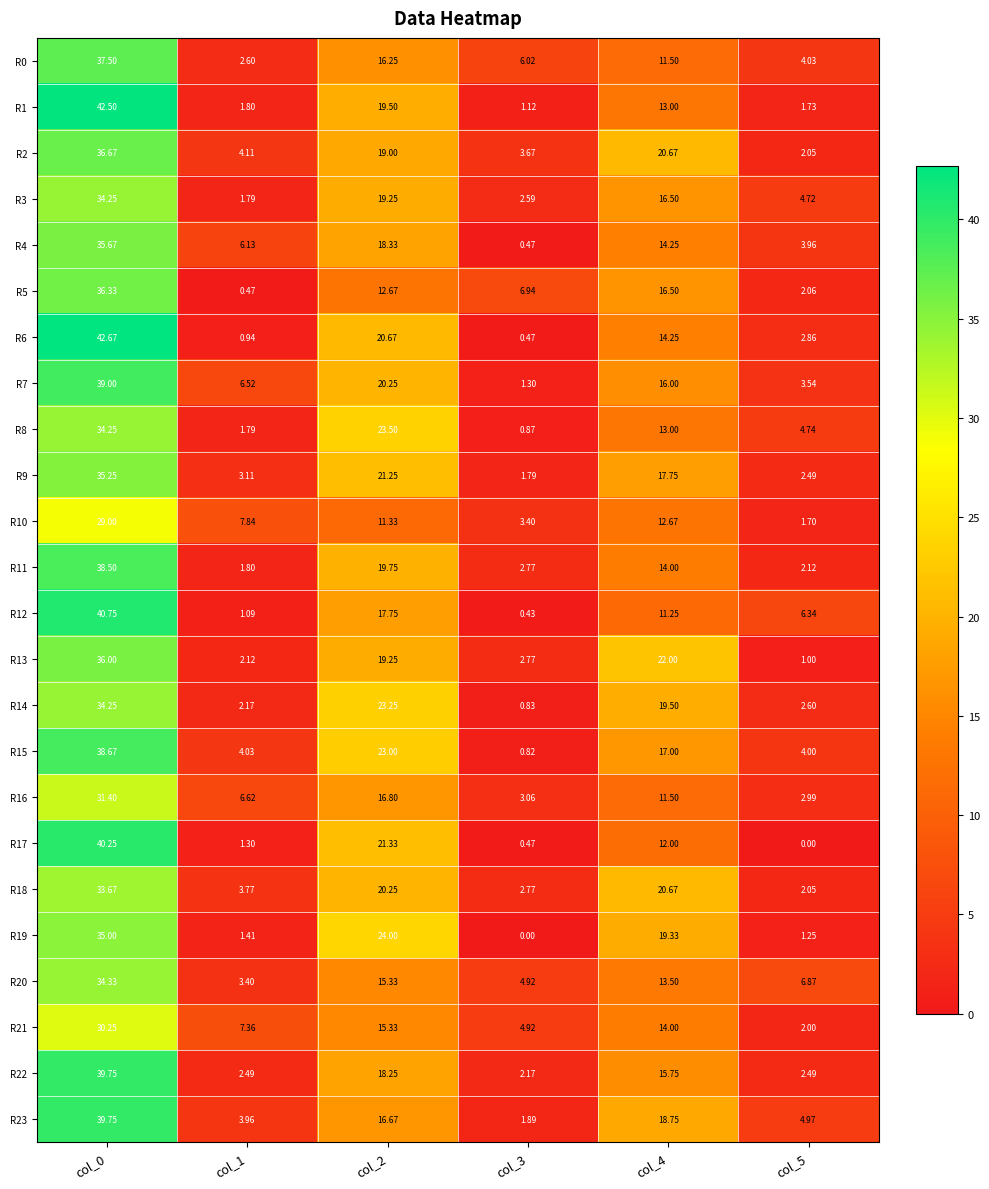

Is the value of R3 at col_3 greater than the value of R17 at col_2?

No